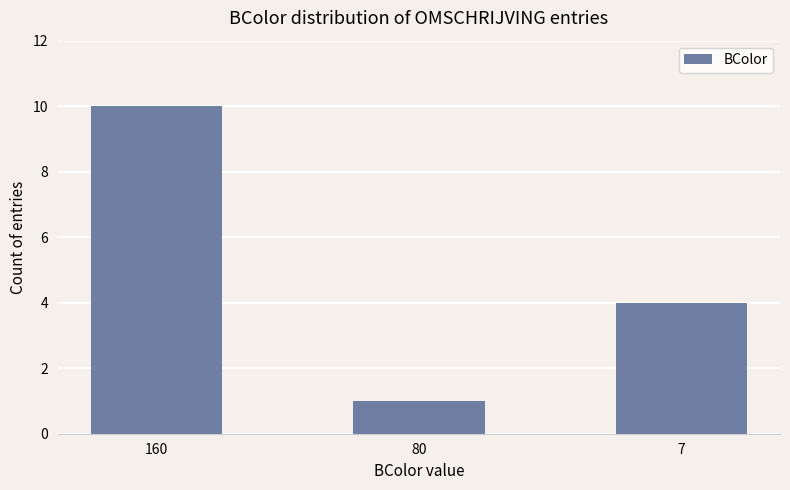

List the labels in order of value, largest first.

160, 7, 80